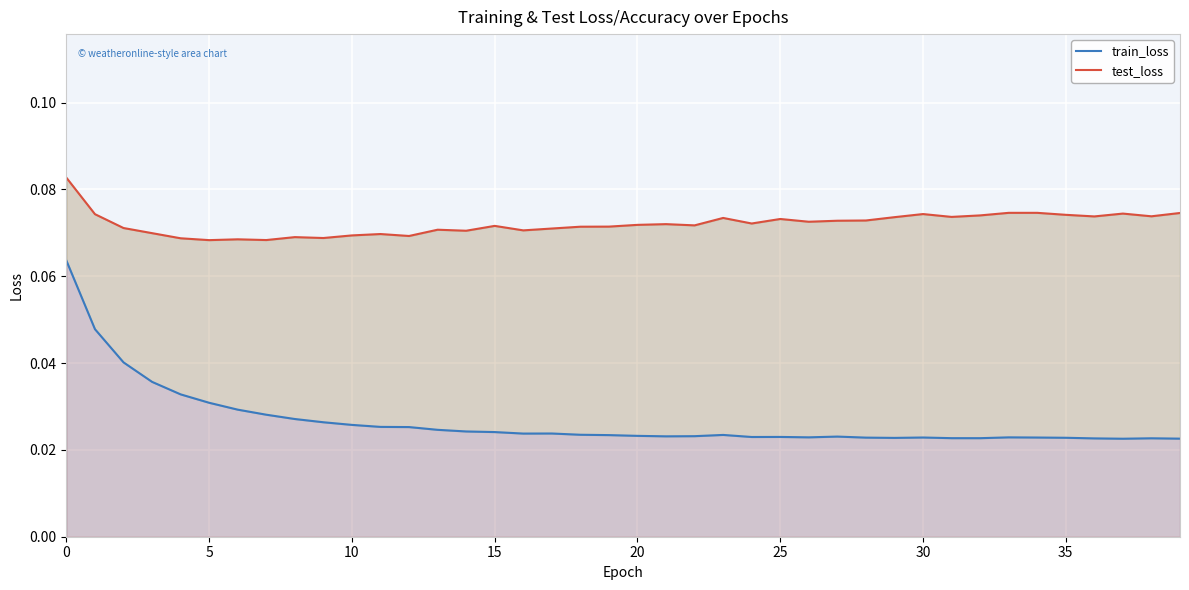

True or false: test_loss and train_loss intersect in this chart.

False